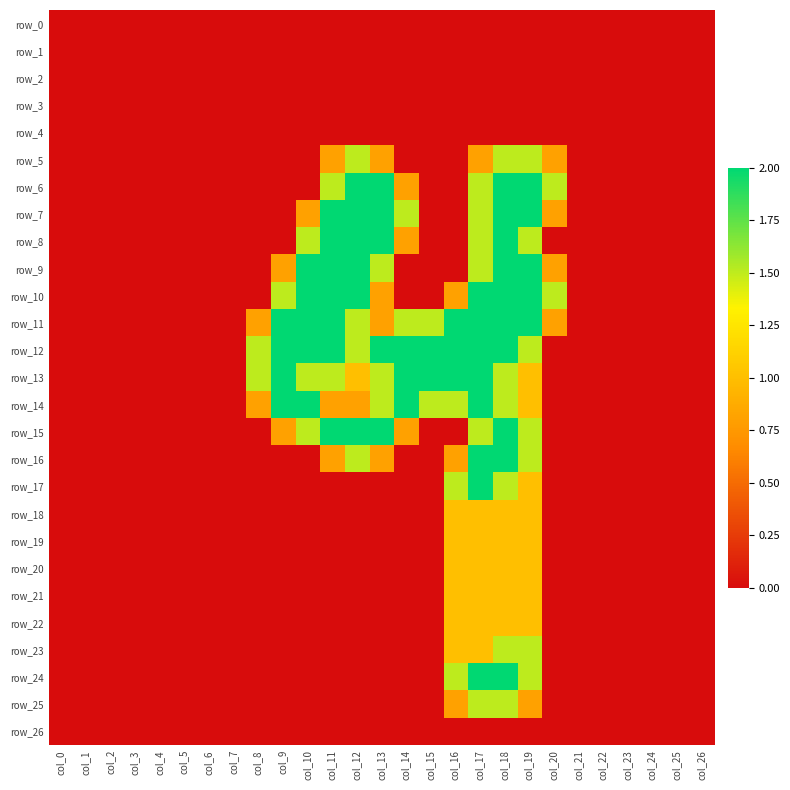

List the labels in order of row_5 value, largest first.

col_12, col_18, col_19, col_11, col_13, col_17, col_20, col_0, col_1, col_2, col_3, col_4, col_5, col_6, col_7, col_8, col_9, col_10, col_14, col_15, col_16, col_21, col_22, col_23, col_24, col_25, col_26